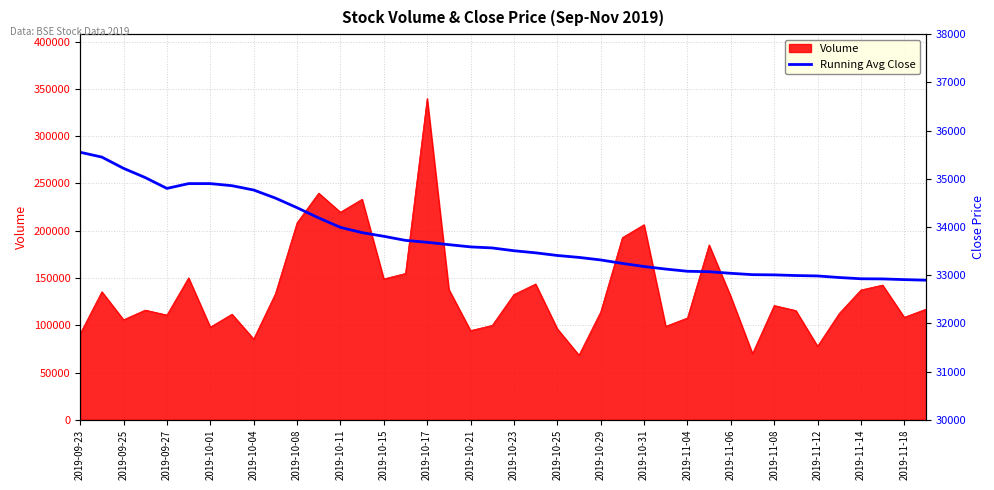

At which label does the data first exceed 33565?

2019-09-23